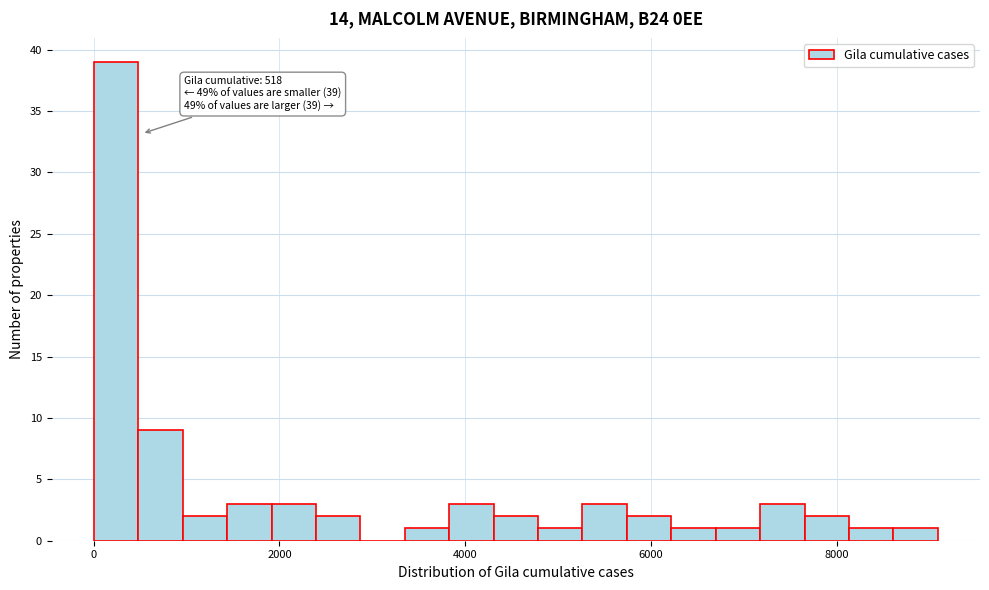

Read against the x-axis, roughly where is the centre of the tallest bar?

200